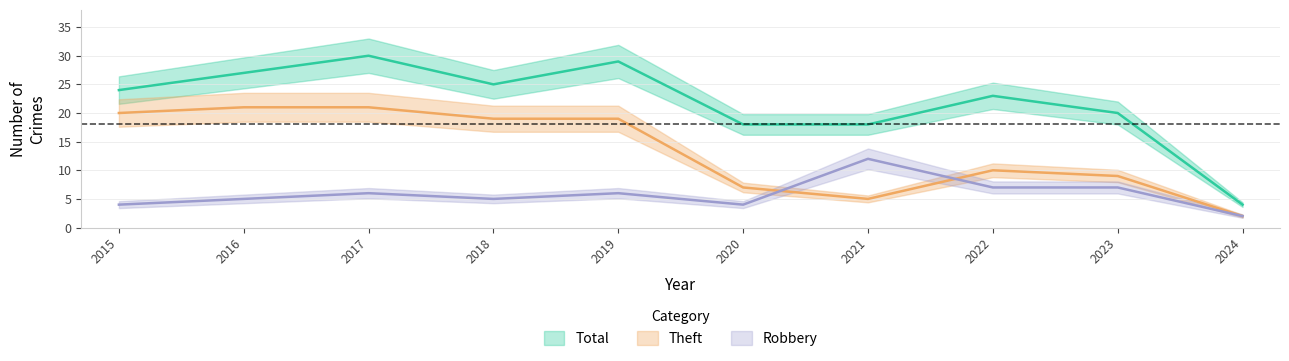

True or false: Total has more than 2 points higher than both neighbors.

True